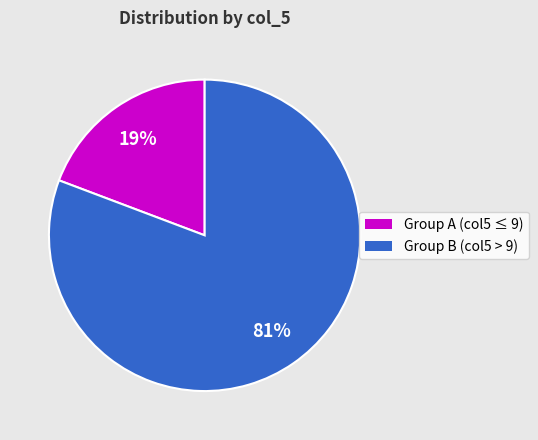

Does any single category account for the majority?

Yes